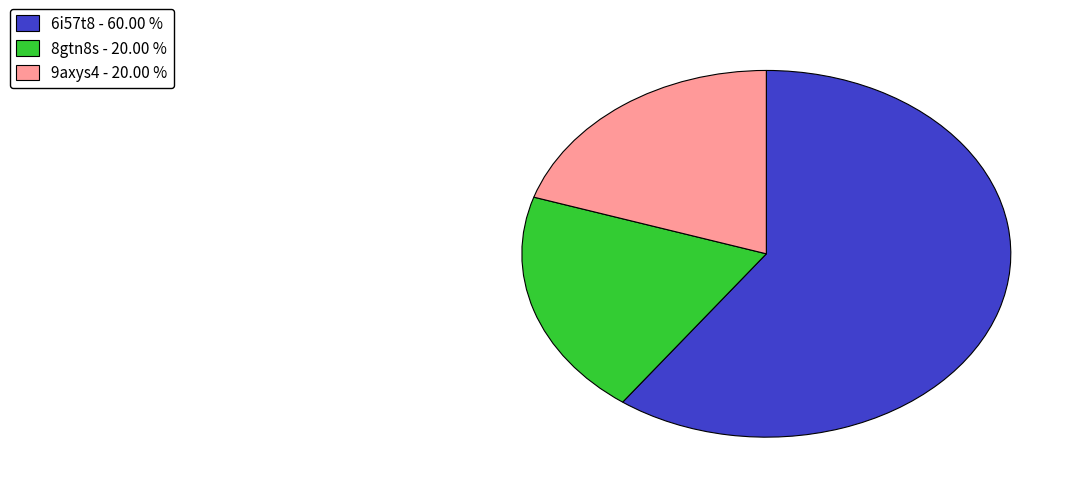

What is the ratio of the value at 6i57t8 - 60.00 % to the value at 9axys4 - 20.00 %?

3.0